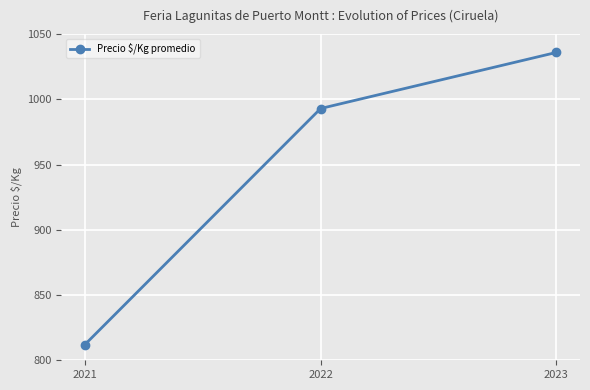

What is the maximum value shown in the chart?

1036